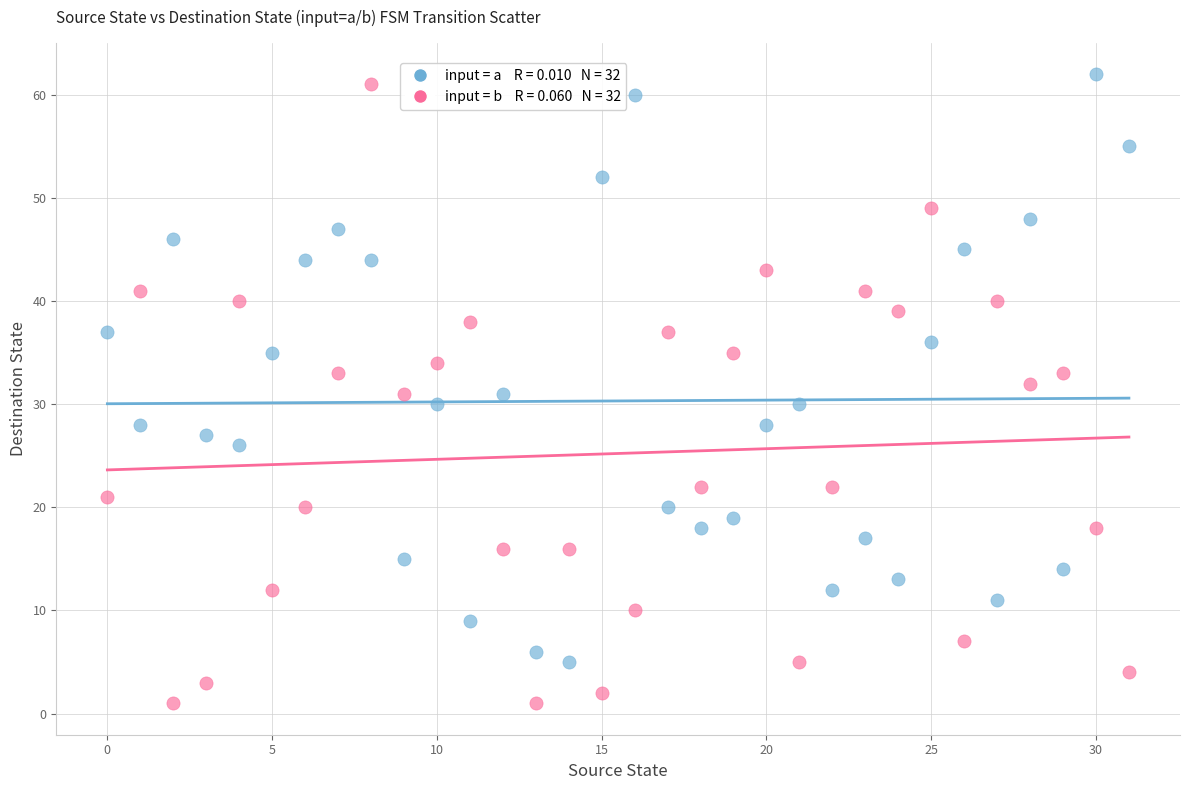

Count the number of points in this scatter plot.

64